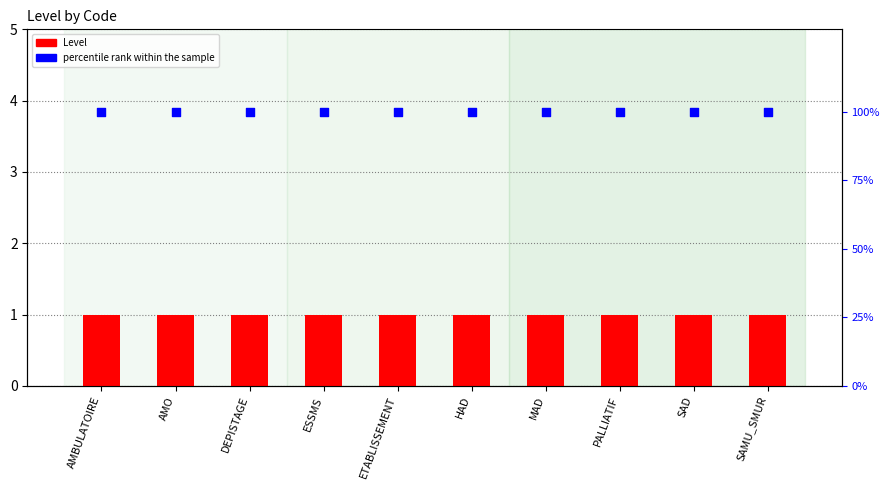

At how many categories does at least one series exceed 80?

10